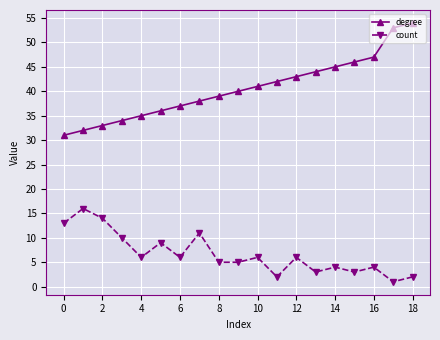

Reading left to right, list all the values displayed in this chart.

degree: 31	32	33	34	35	36	37	38	39	40	41	42	43	44	45	46	47	53	54
count: 13	16	14	10	6	9	6	11	5	5	6	2	6	3	4	3	4	1	2